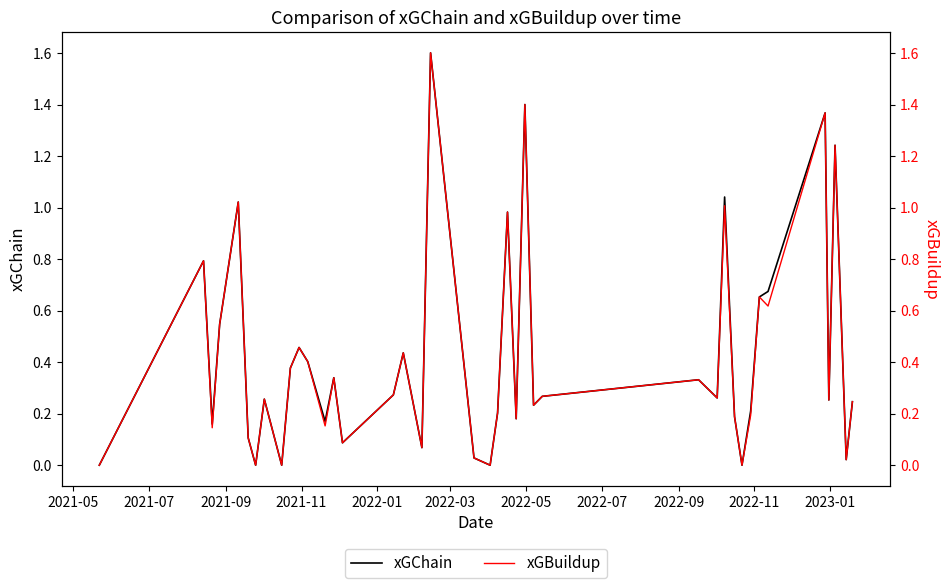

Reading left to right, transcribe all the data shown in this chart.

xGChain: 0.0	0.8	0.2	0.5	1.0	0.1	0.0	0.3	0.0	0.4	0.5	0.4	0.2	0.3	0.1	0.3	0.4	0.1	1.6	0.0	0.0	0.2	1.0	0.2	1.4	0.2	0.3	0.3	0.3	1.0	0.2	0.0	0.2	0.7	0.7	1.4	0.3	1.2	0.0	0.2
xGBuildup: 0.0	0.8	0.1	0.5	1.0	0.1	0.0	0.3	0.0	0.4	0.5	0.4	0.2	0.3	0.1	0.3	0.4	0.1	1.6	0.0	0.0	0.2	1.0	0.2	1.4	0.2	0.3	0.3	0.3	1.0	0.2	0.0	0.2	0.7	0.6	1.4	0.3	1.2	0.0	0.2